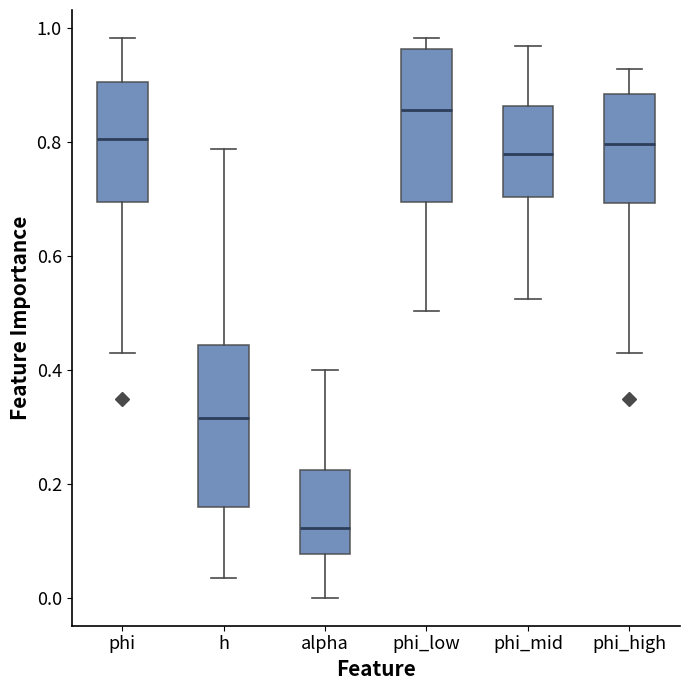

Which box has the lowest median line?

alpha